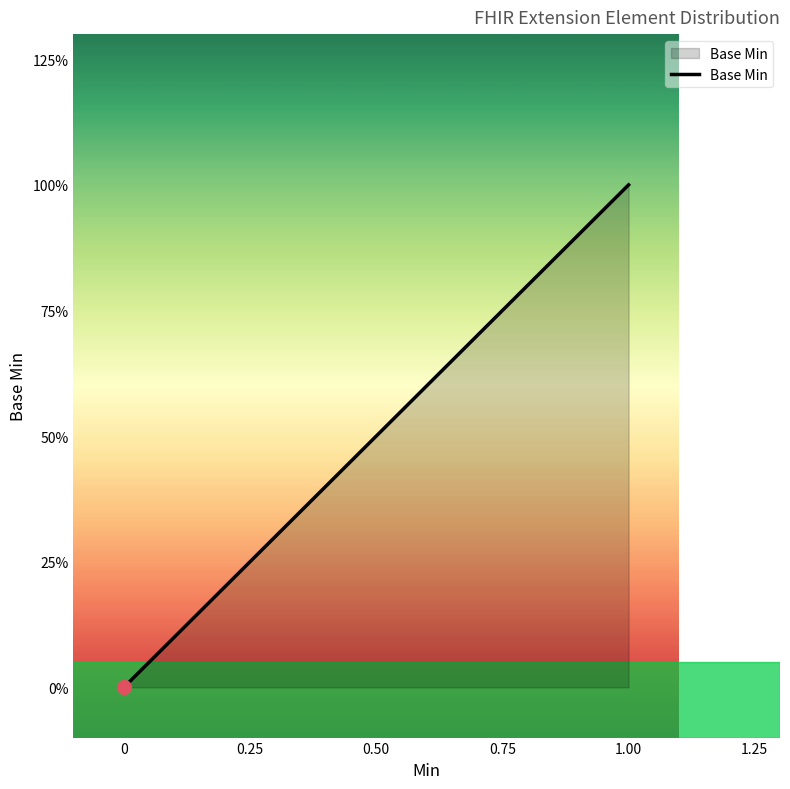

What is the sum of all values?

1